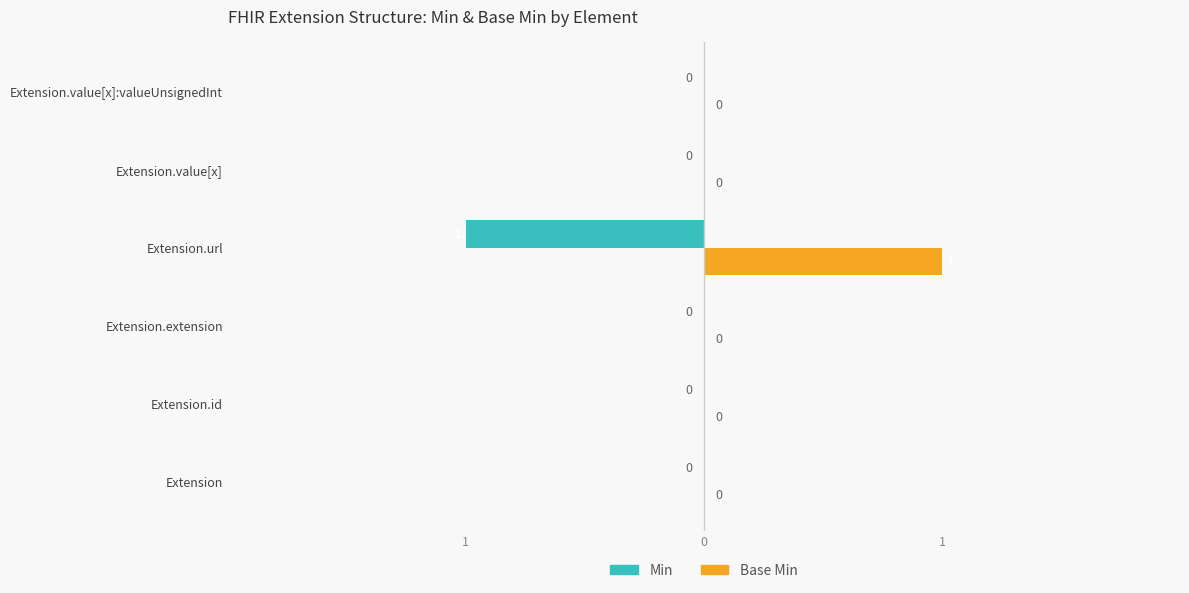

What is the maximum value shown in the chart?

1